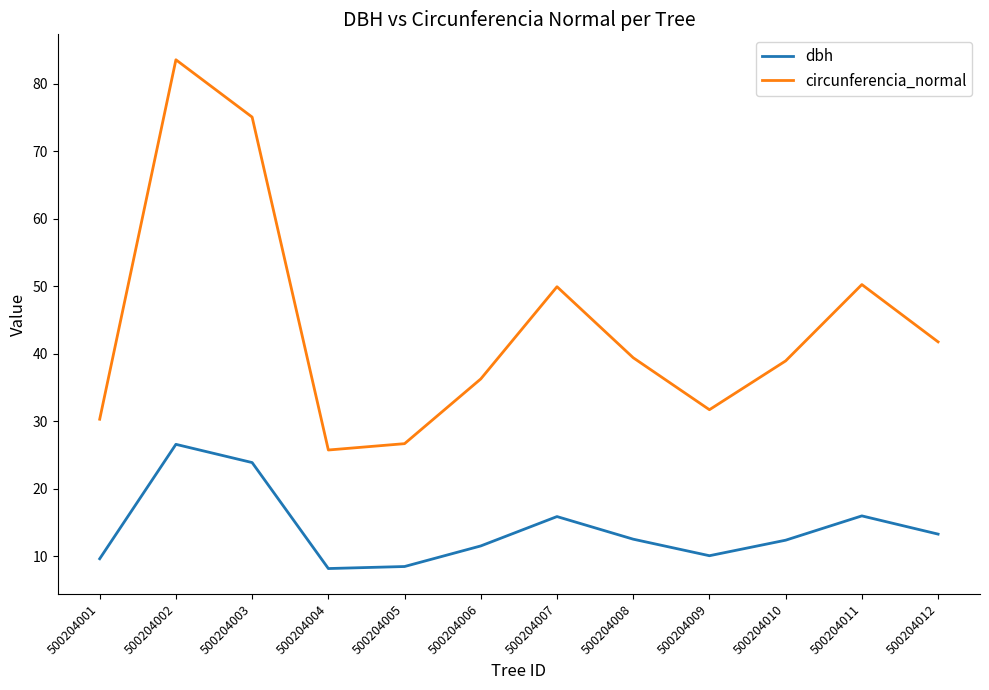

What is the minimum value shown in the chart?

8.2